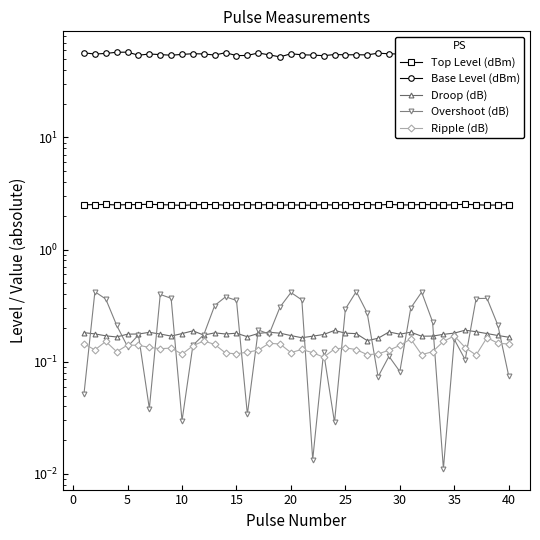

True or false: Droop (dB) has more than 1 points higher than both neighbors.

True